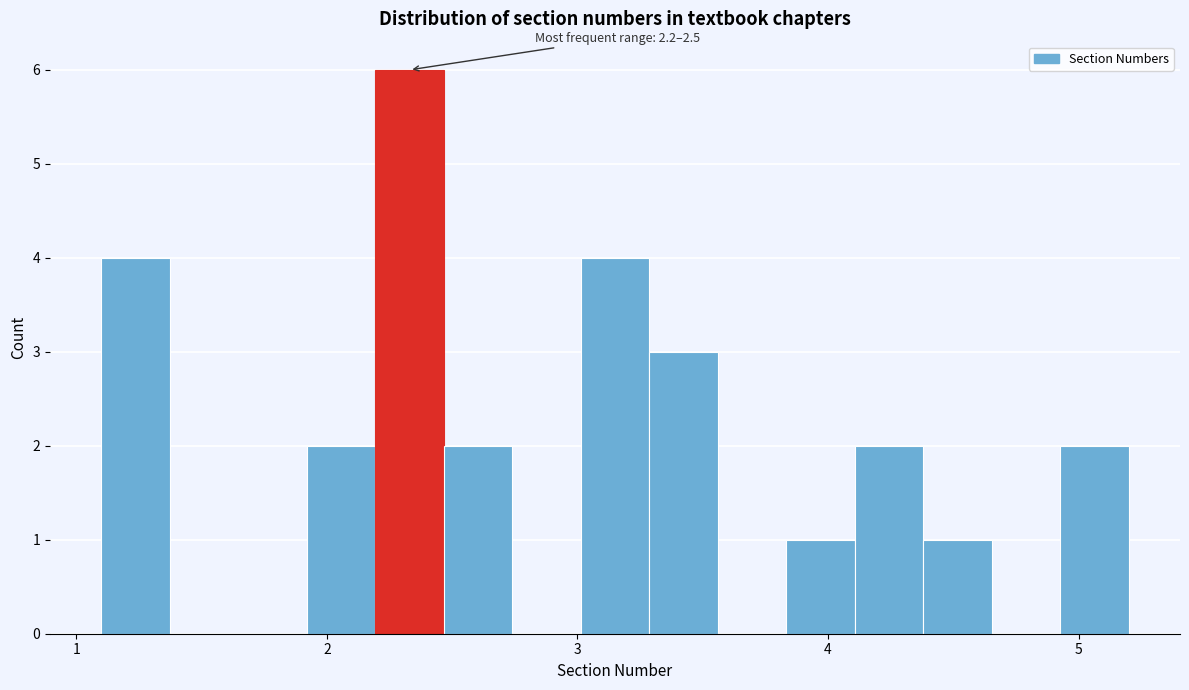

Around what value on the x-axis is the tallest bar? Give the approximate position of its centre, as read against the axis.

2.3